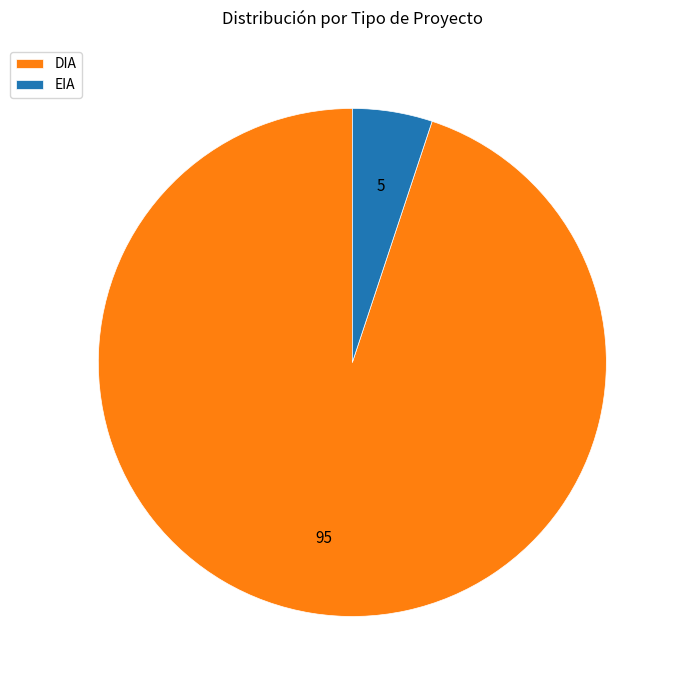

Which category has the biggest portion of the pie?

DIA